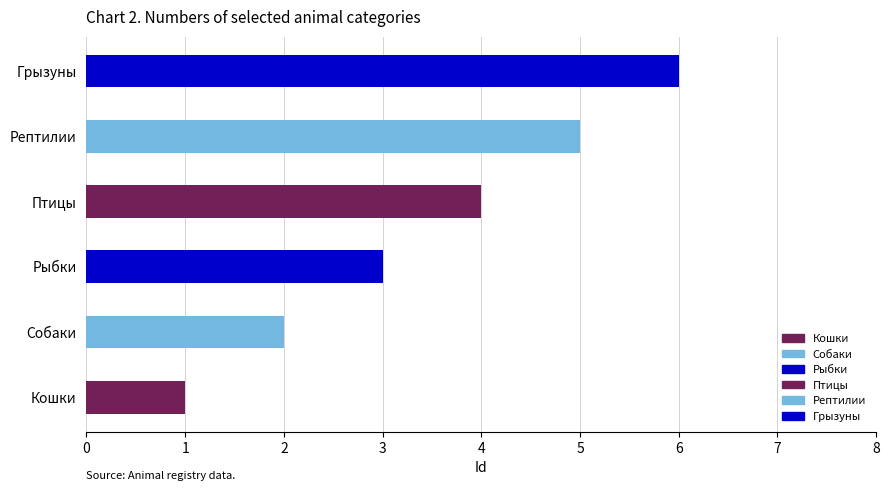

List the labels in order of value, smallest first.

Кошки, Собаки, Рыбки, Птицы, Рептилии, Грызуны